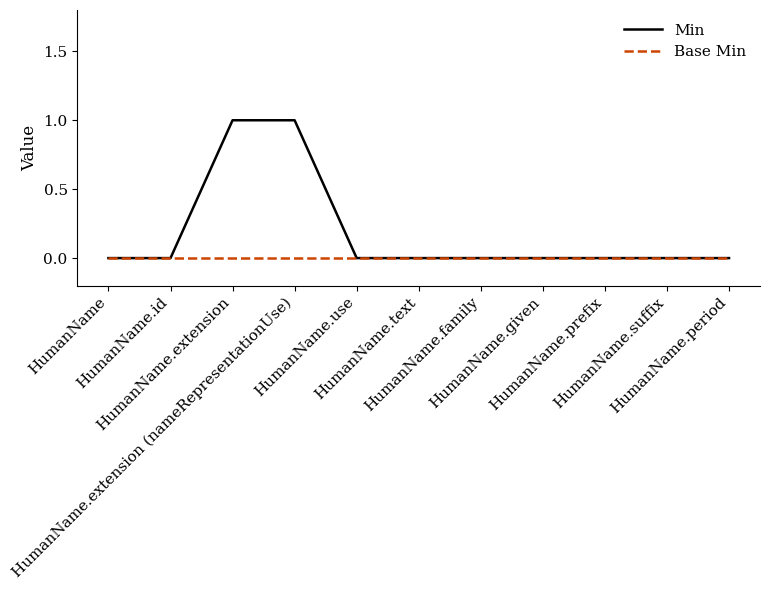

List the series in order of their overall mean, highest first.

Min, Base Min